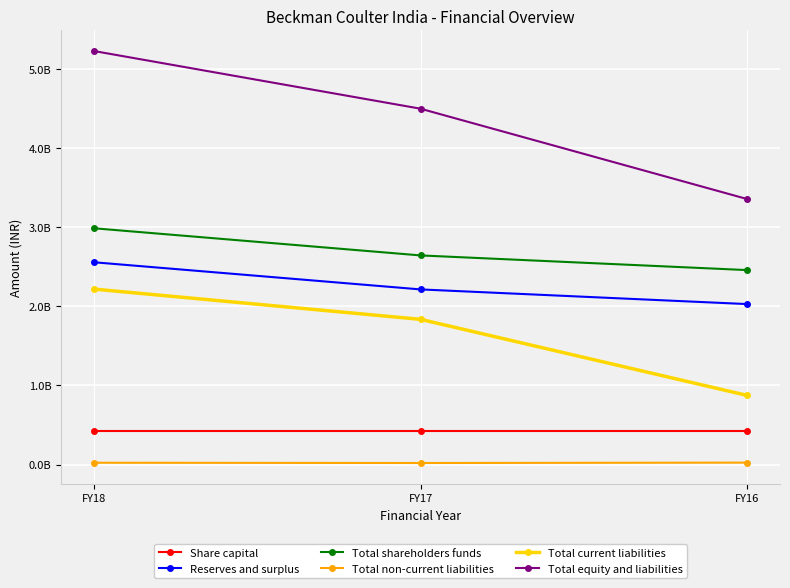

Rank the series by their maximum value, from lowest to highest.

Total non-current liabilities, Share capital, Total current liabilities, Reserves and surplus, Total shareholders funds, Total equity and liabilities